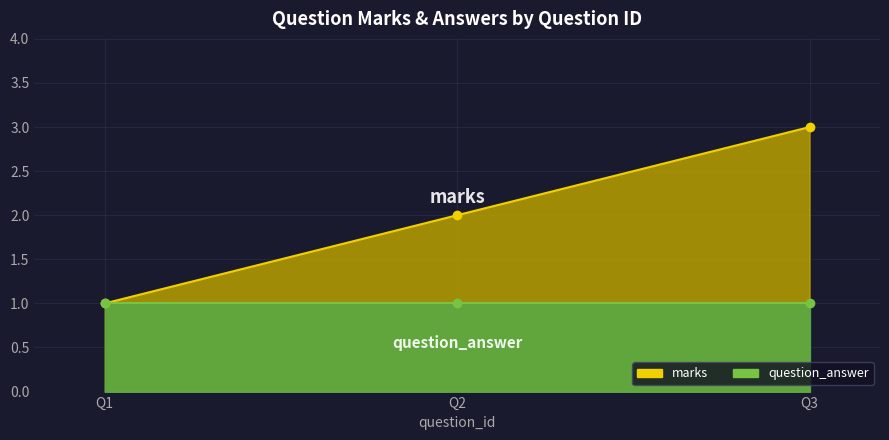

What is the value of the 1st point from the left?

1